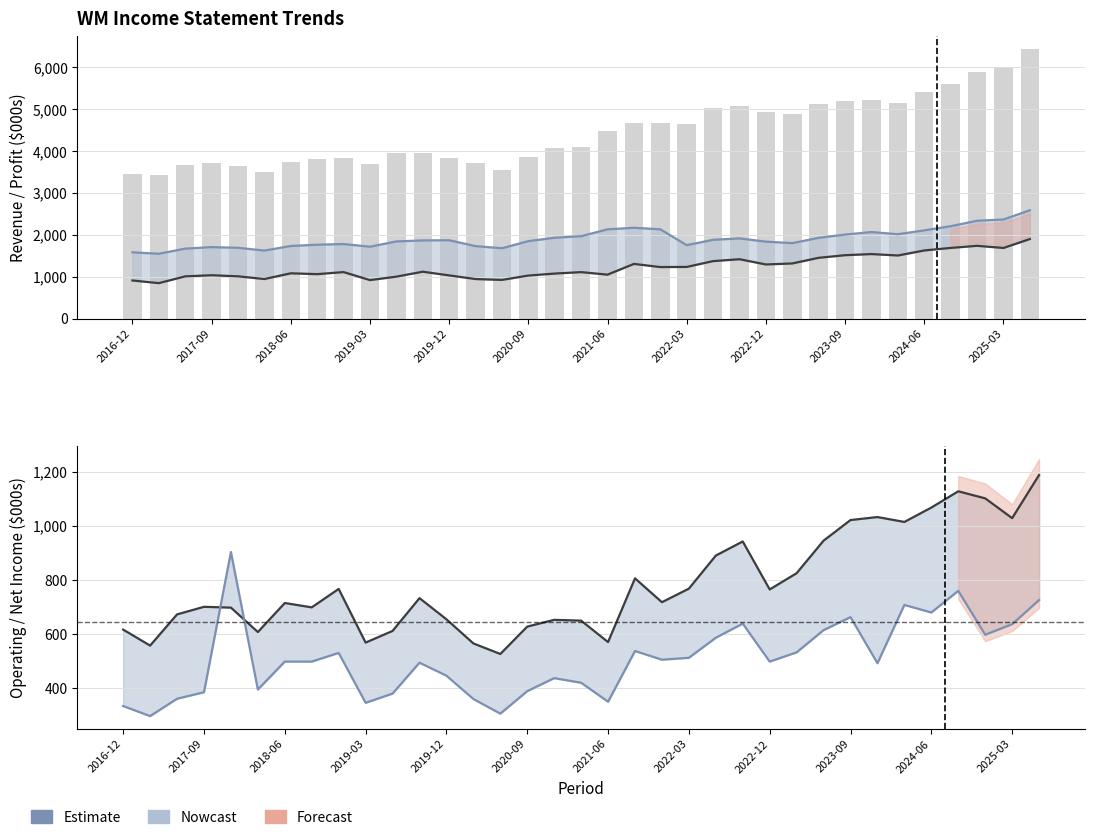

Count the number of data series in this chart.

5